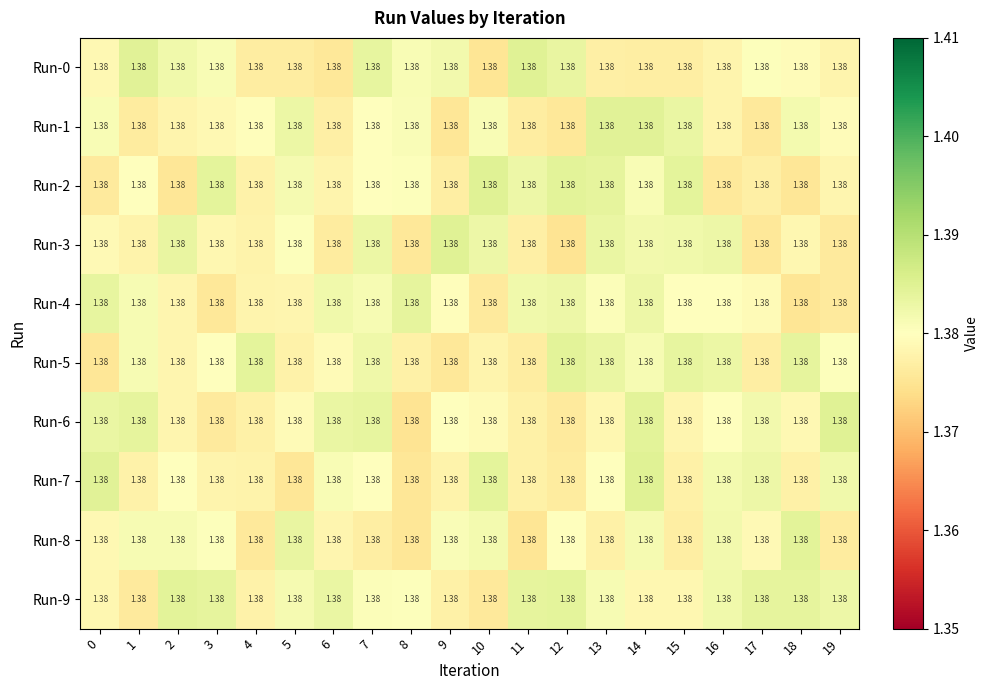

Between 19 and 4, which is larger?

19